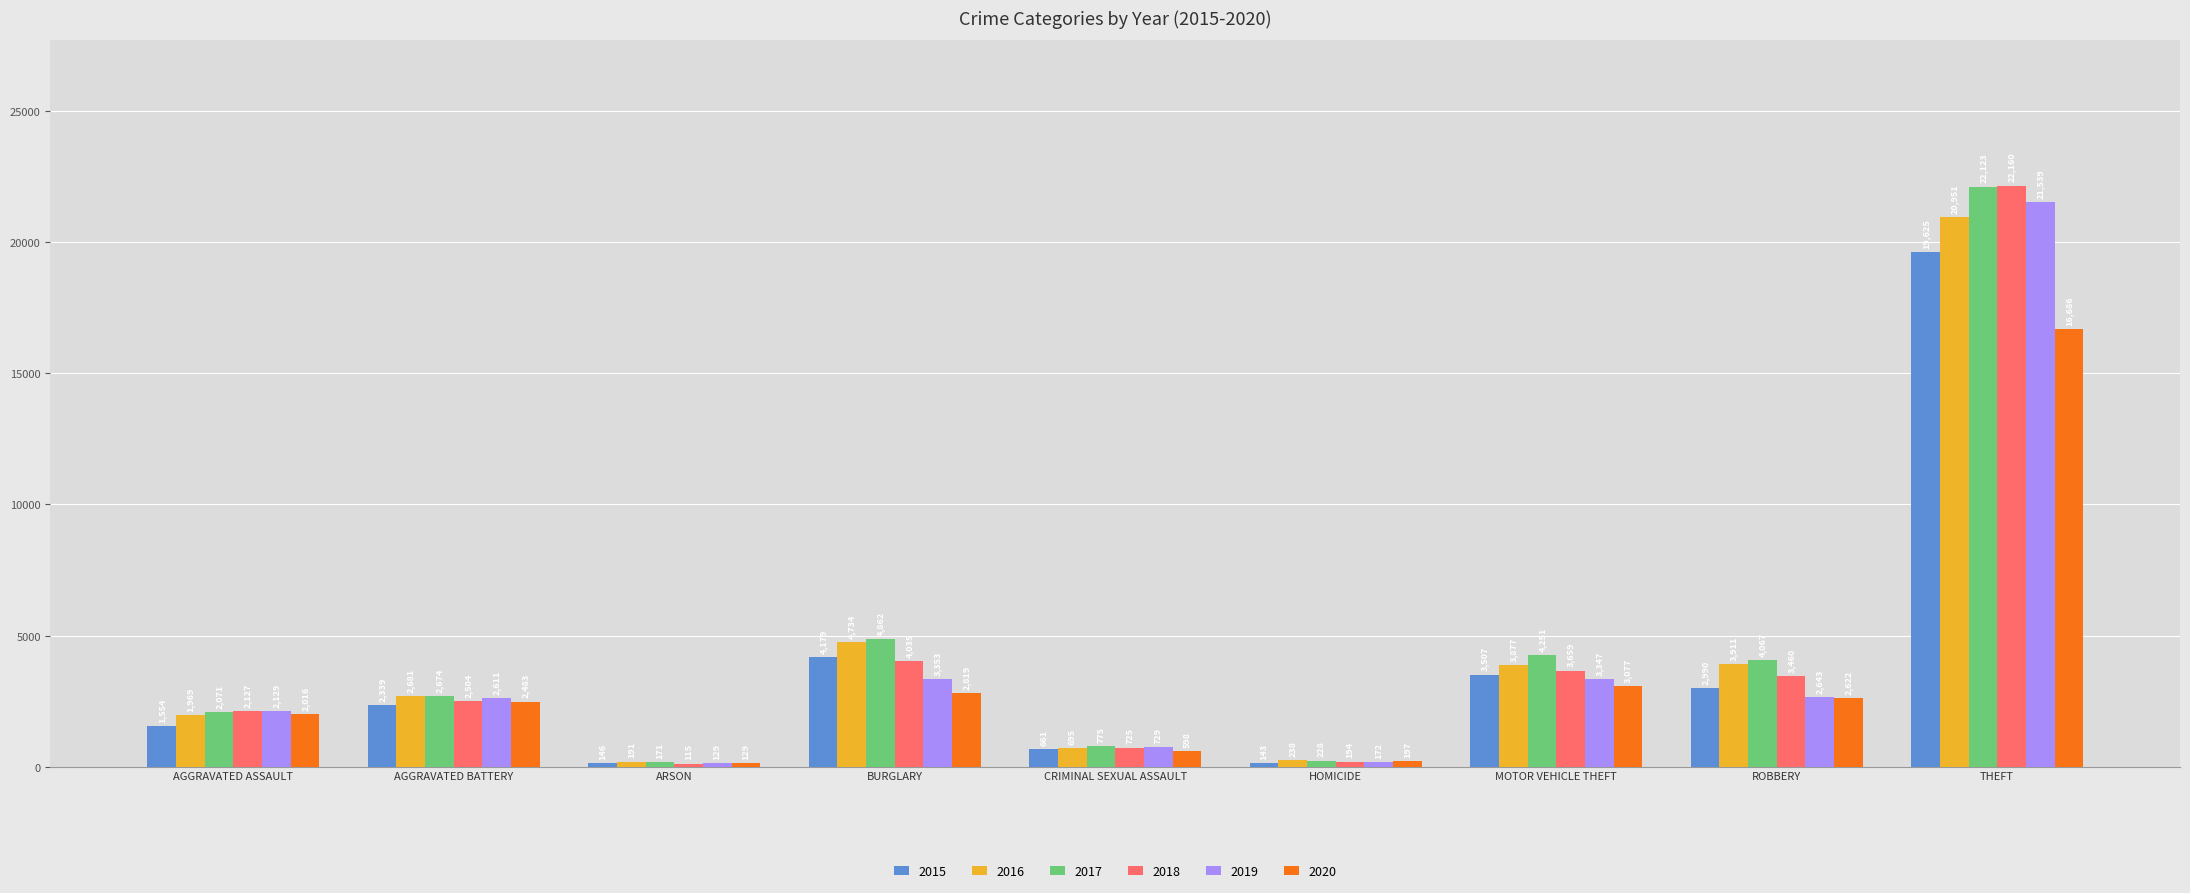

How many groups of bars are there?

9